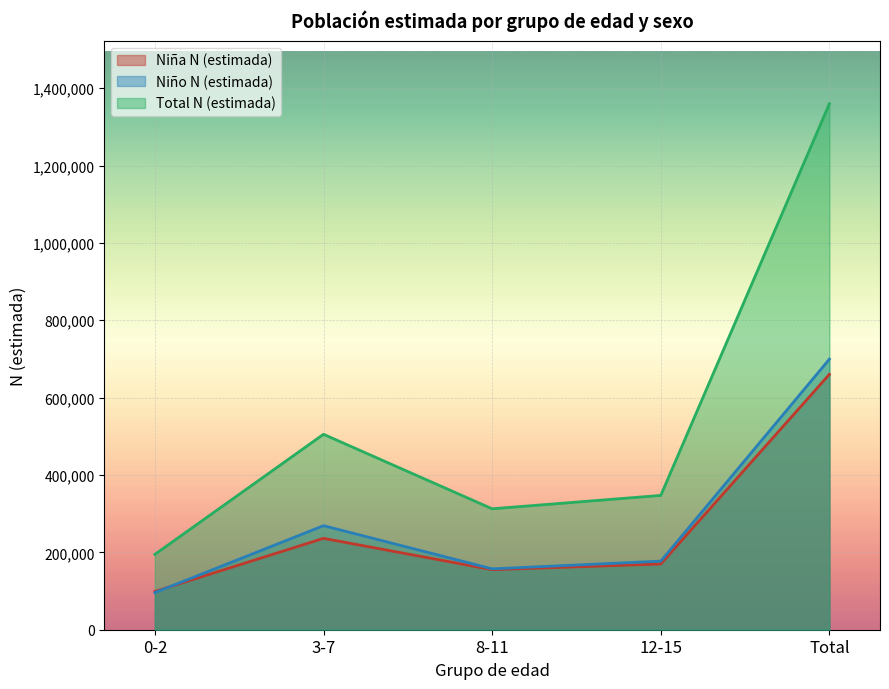

What is the label of the 3rd point from the left?

8-11